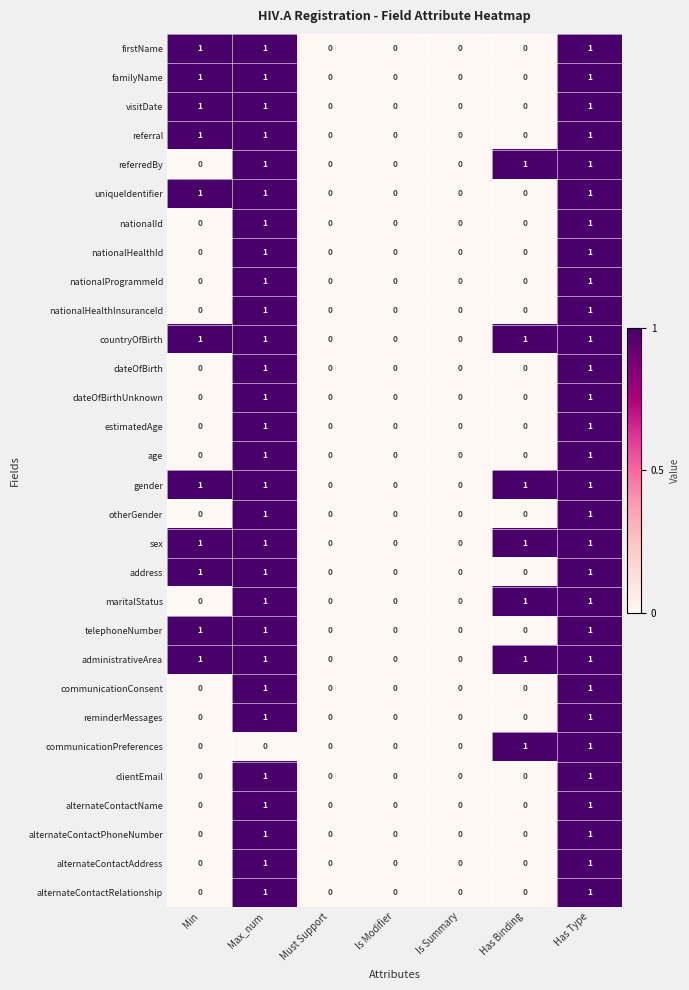

How many dateOfBirthUnknown values are between 0 and 1?

7